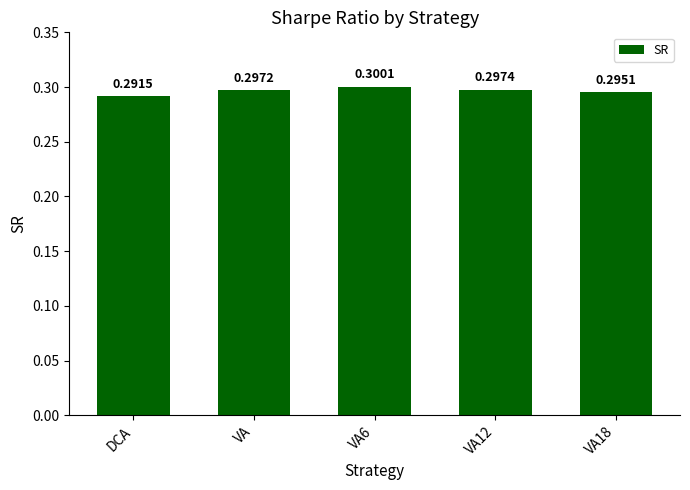

At which label is the value closest to 0?

DCA